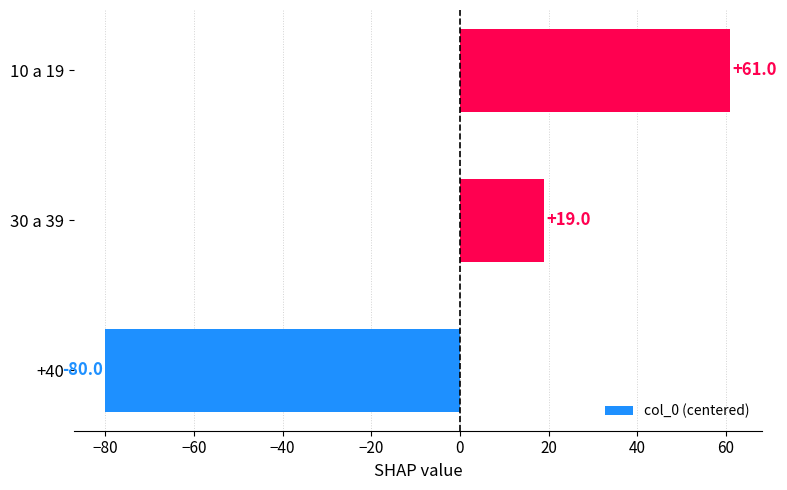

List the labels in order of value, largest first.

10 a 19, 30 a 39, +40